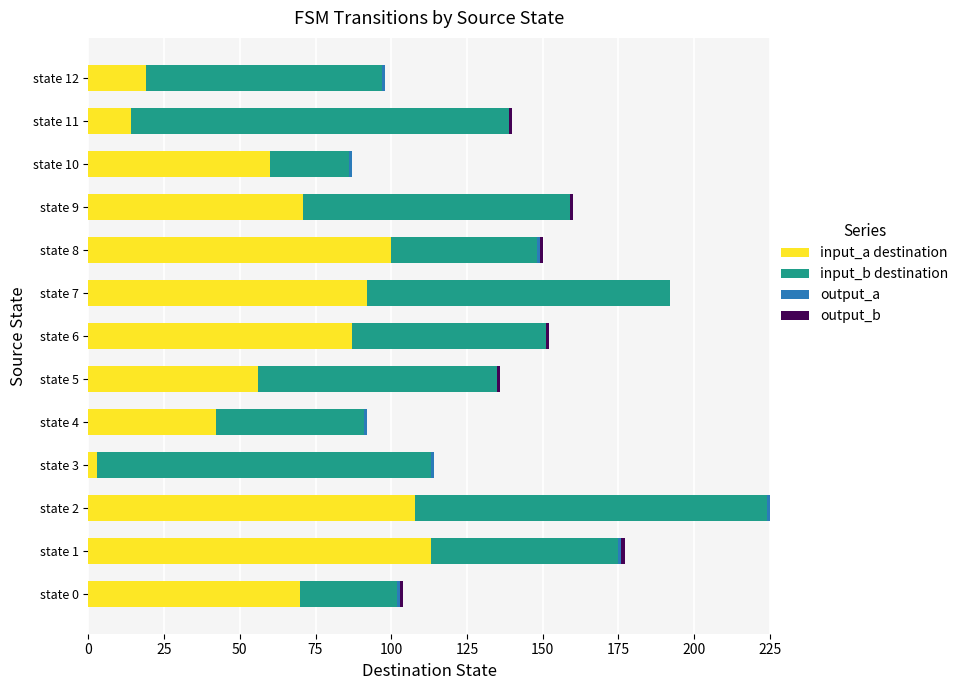

Which category has the highest value in the input_a destination series?

state 1